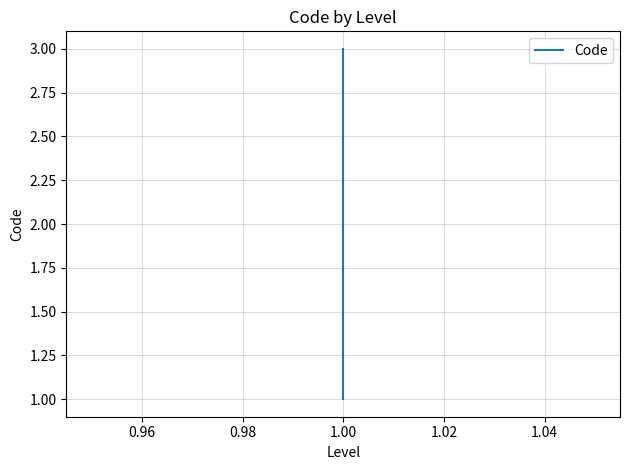

What is the difference between the second highest and minimum values?

1